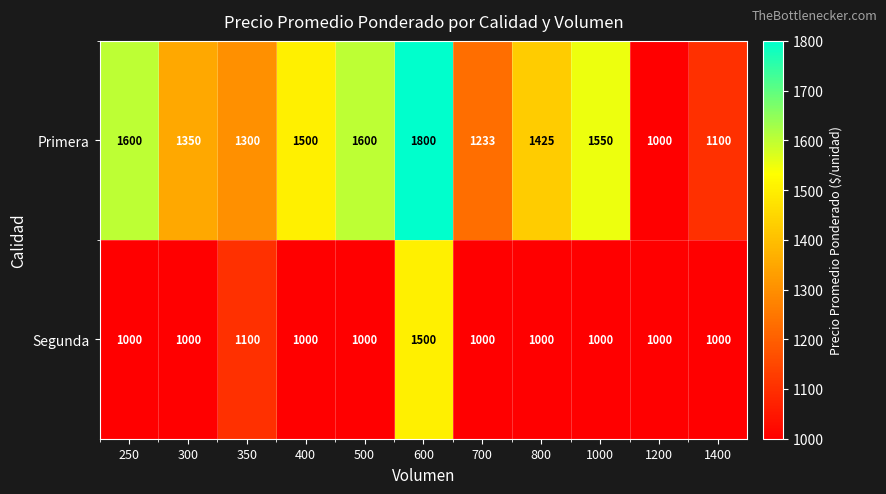

Where does the Primera series first go above 1425?

250